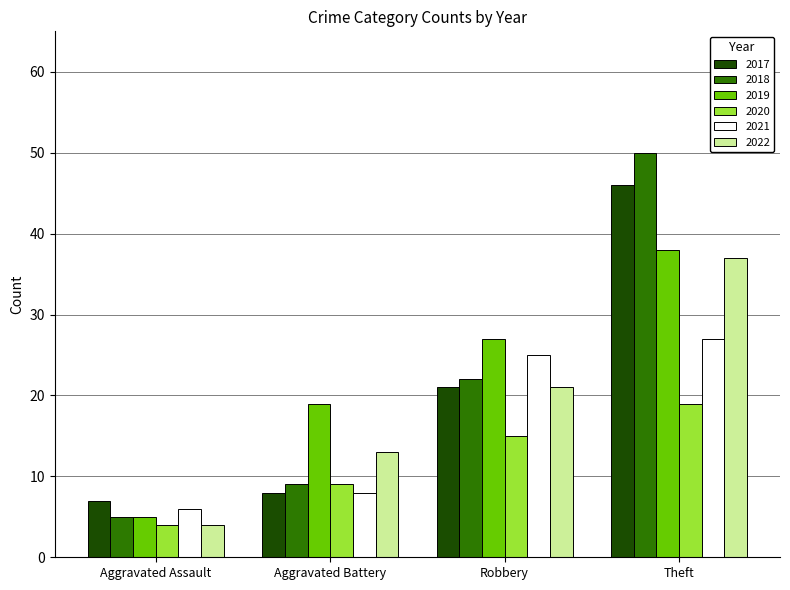

Reading left to right, list all the values displayed in this chart.

2017: Aggravated Assault=7	Aggravated Battery=8	Robbery=21	Theft=46
2018: Aggravated Assault=5	Aggravated Battery=9	Robbery=22	Theft=50
2019: Aggravated Assault=5	Aggravated Battery=19	Robbery=27	Theft=38
2020: Aggravated Assault=4	Aggravated Battery=9	Robbery=15	Theft=19
2021: Aggravated Assault=6	Aggravated Battery=8	Robbery=25	Theft=27
2022: Aggravated Assault=4	Aggravated Battery=13	Robbery=21	Theft=37